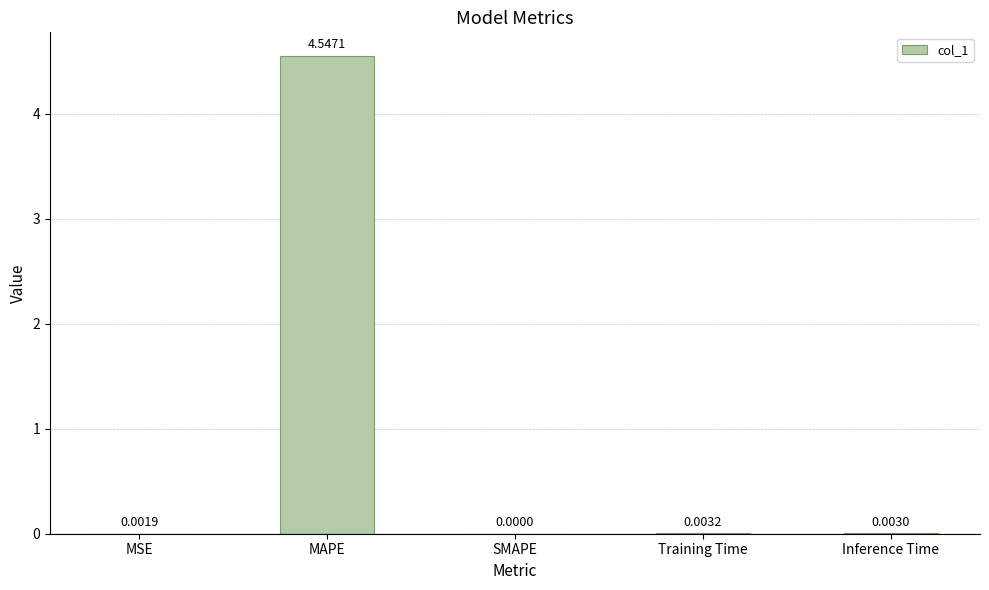

Which has a higher value, MAPE or Training Time?

MAPE